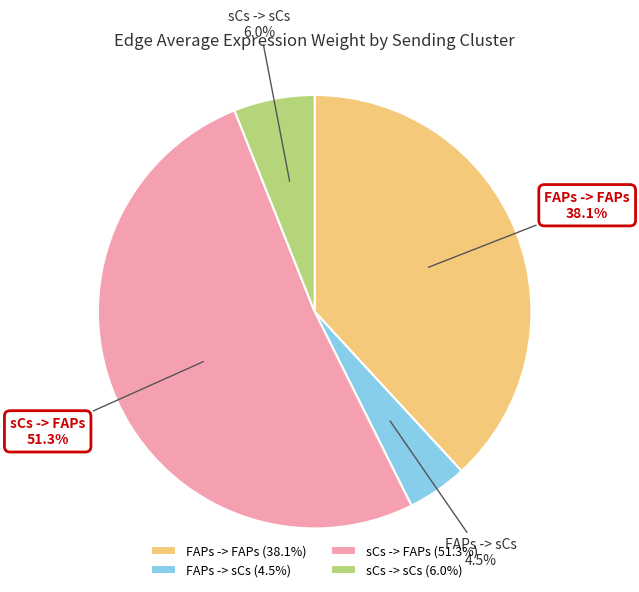

Is it true that FAPs -> FAPs is 24% of the pie?

False